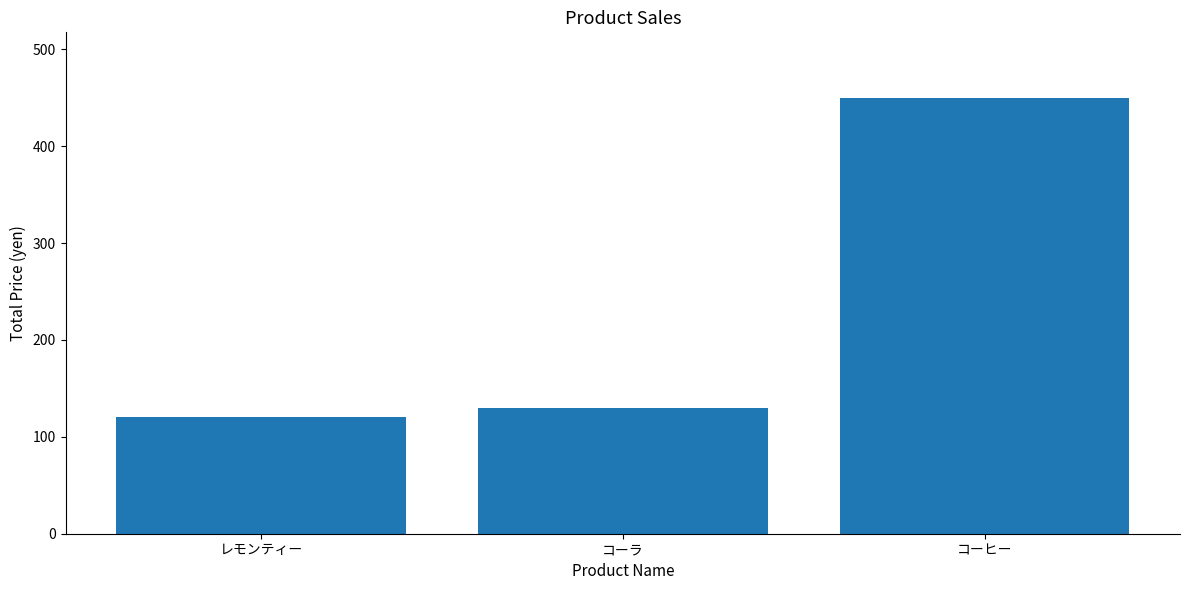

Does the chart contain stacked bars?

No